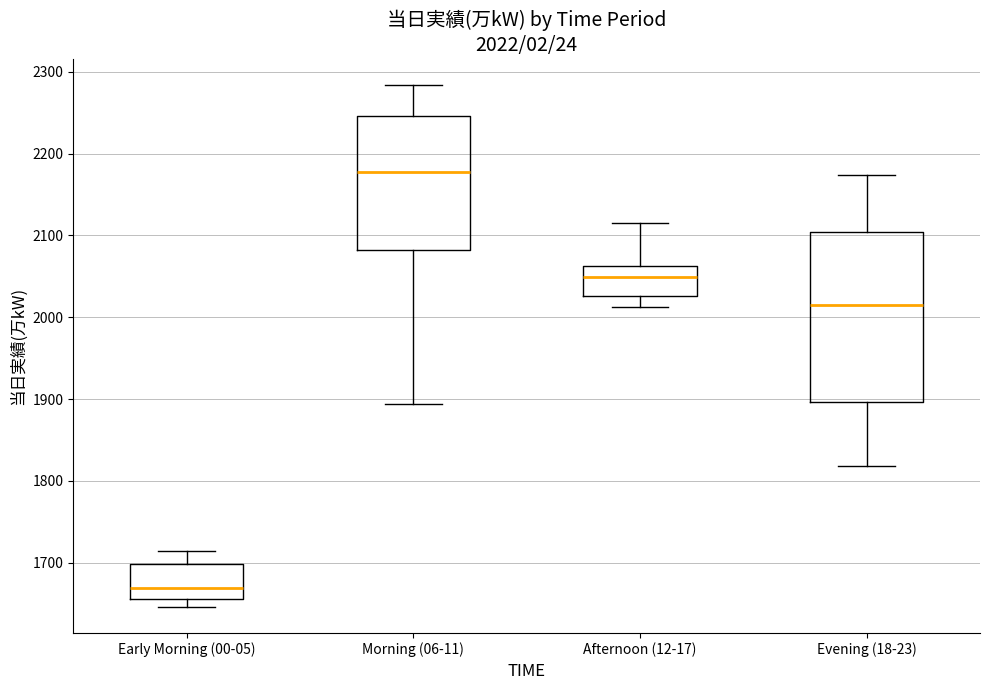

Comparing the boxes themselves (not the whiskers), which one is the tallest?

Evening (18-23)